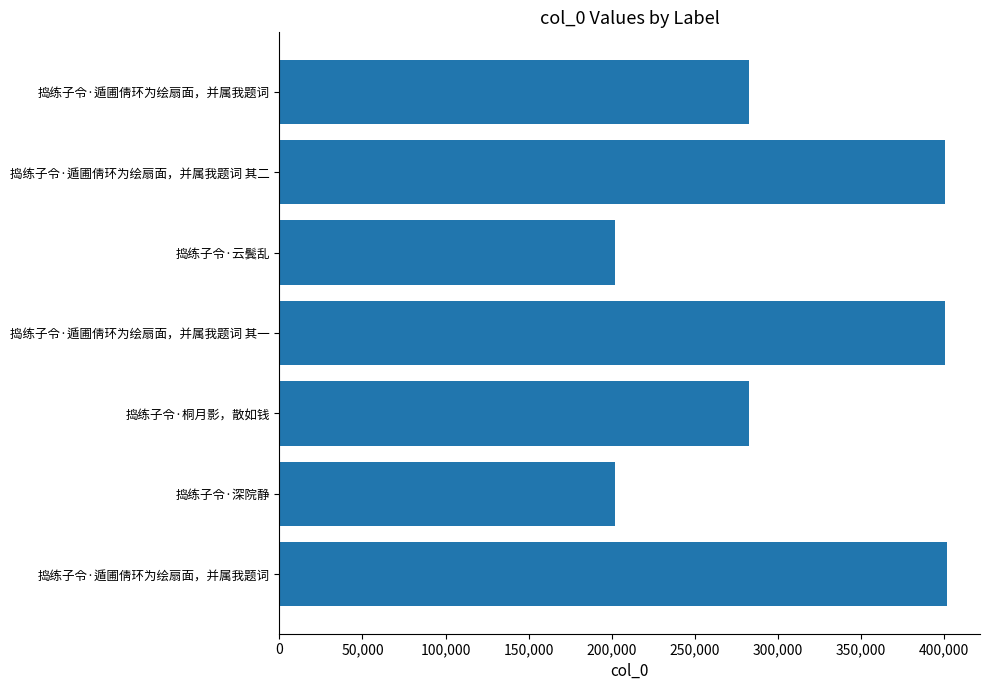

What is the smallest value displayed?

202028